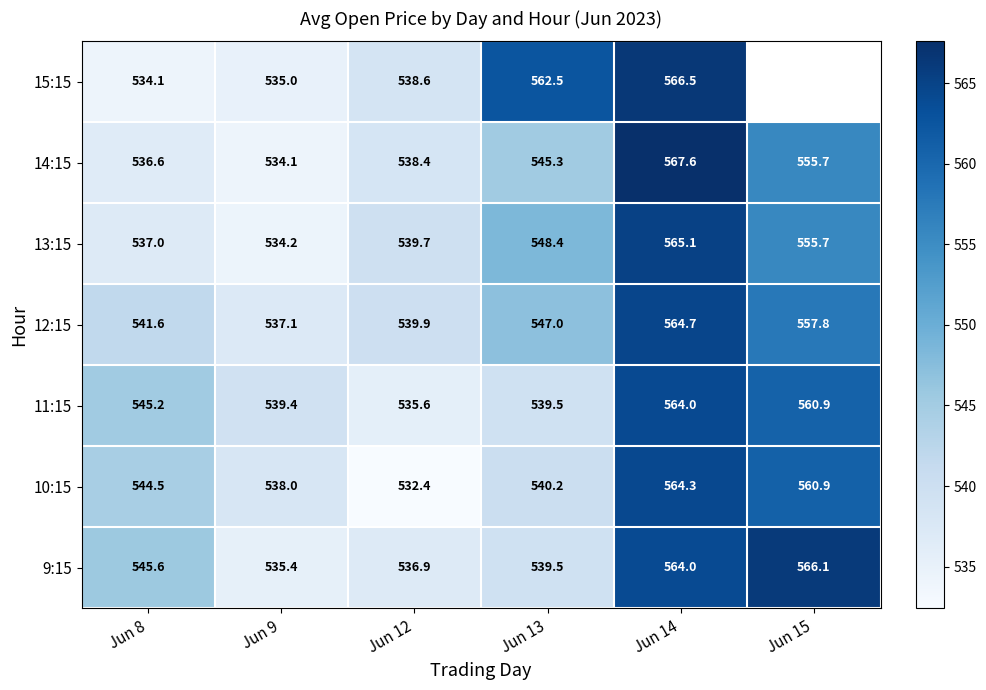

At which label does 9:15 first exceed 545?

Jun 8